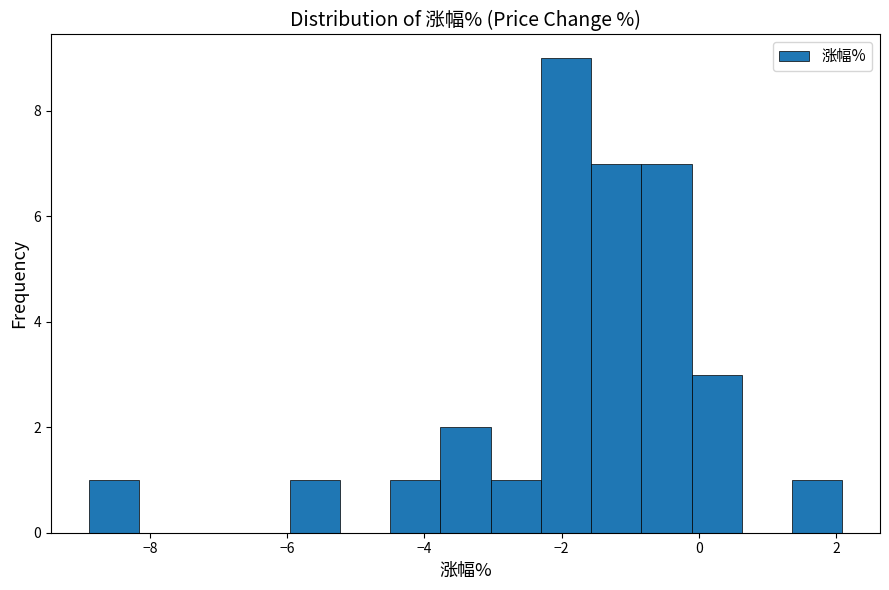

Read against the x-axis, roughly where is the centre of the tallest bar?

-2.0